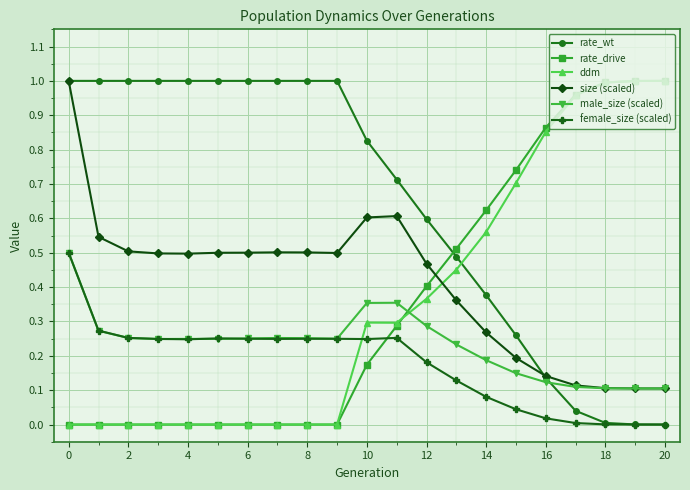

Which series has the largest total across all categories?

rate_wt